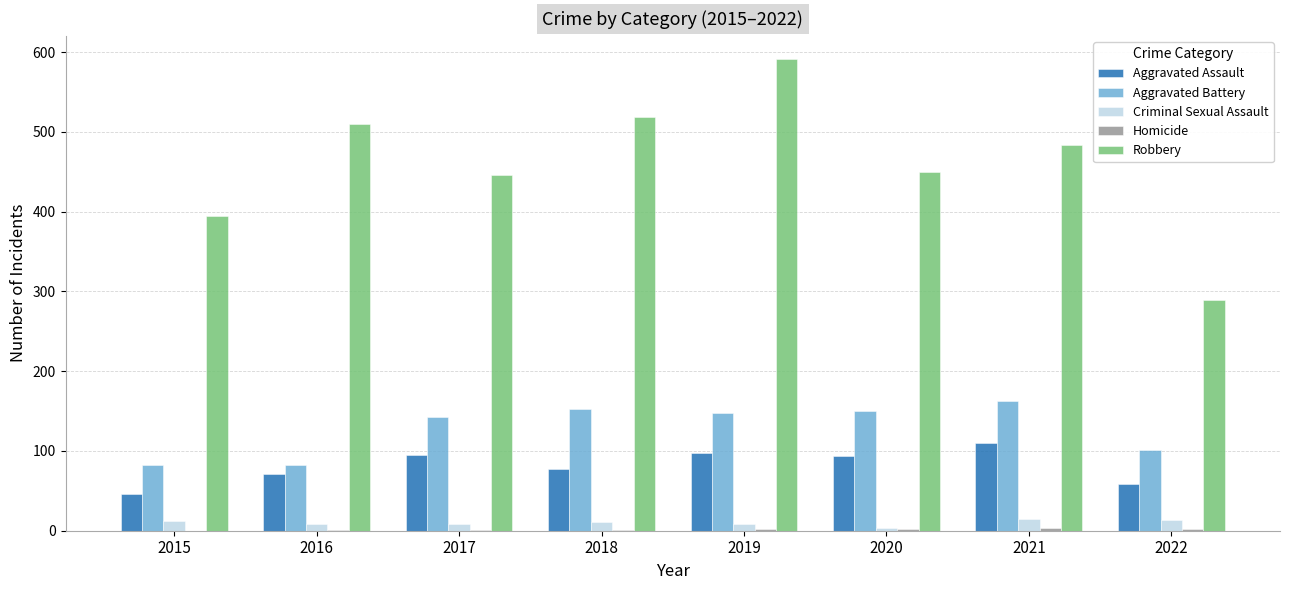

Which series has the largest total across all categories?

Robbery